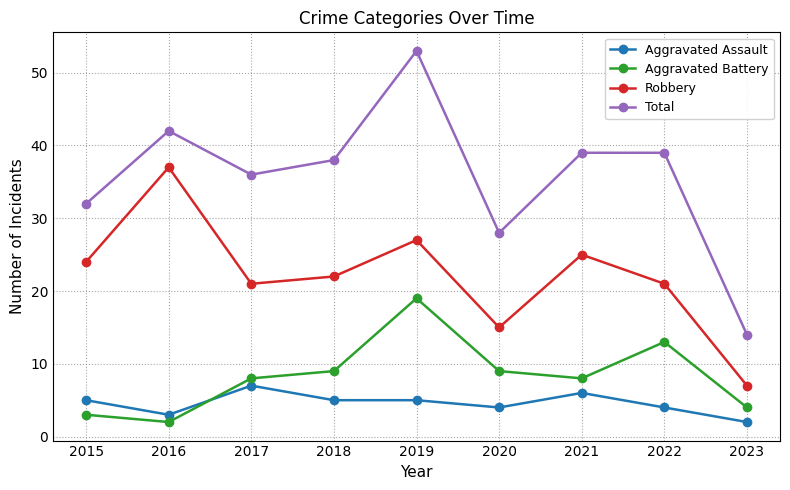

At which category is the sum across all series the highest?

2019